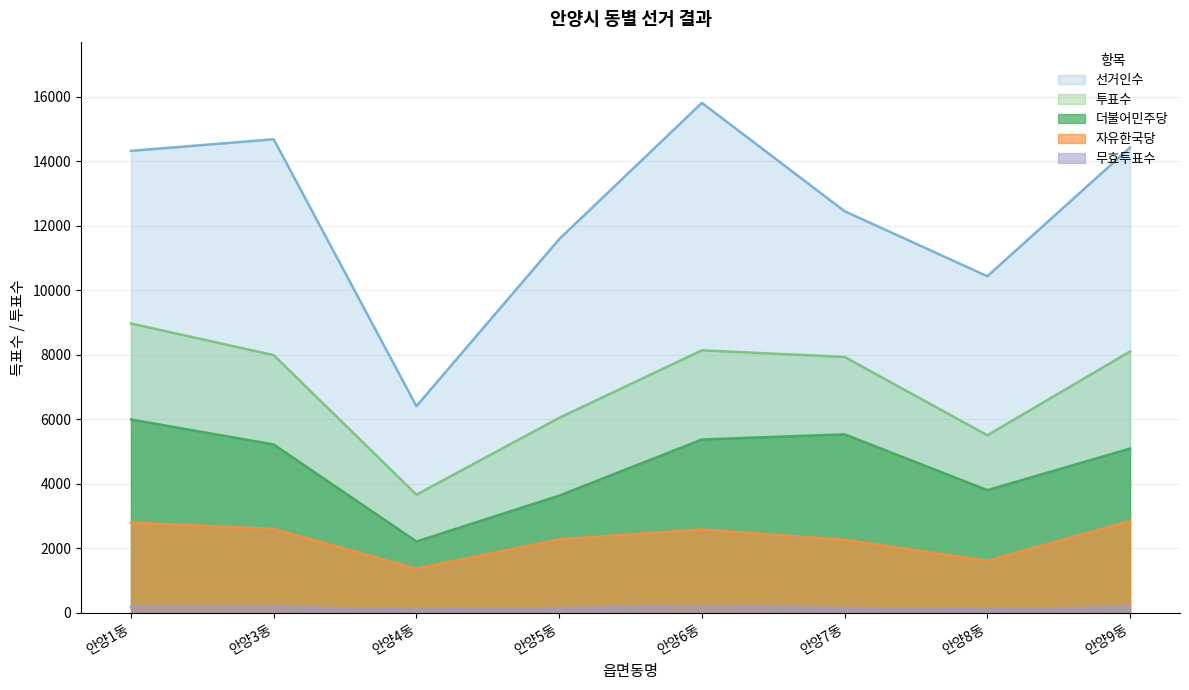

Is it true that 선거인수 equals 16332 at 안양5동?

False